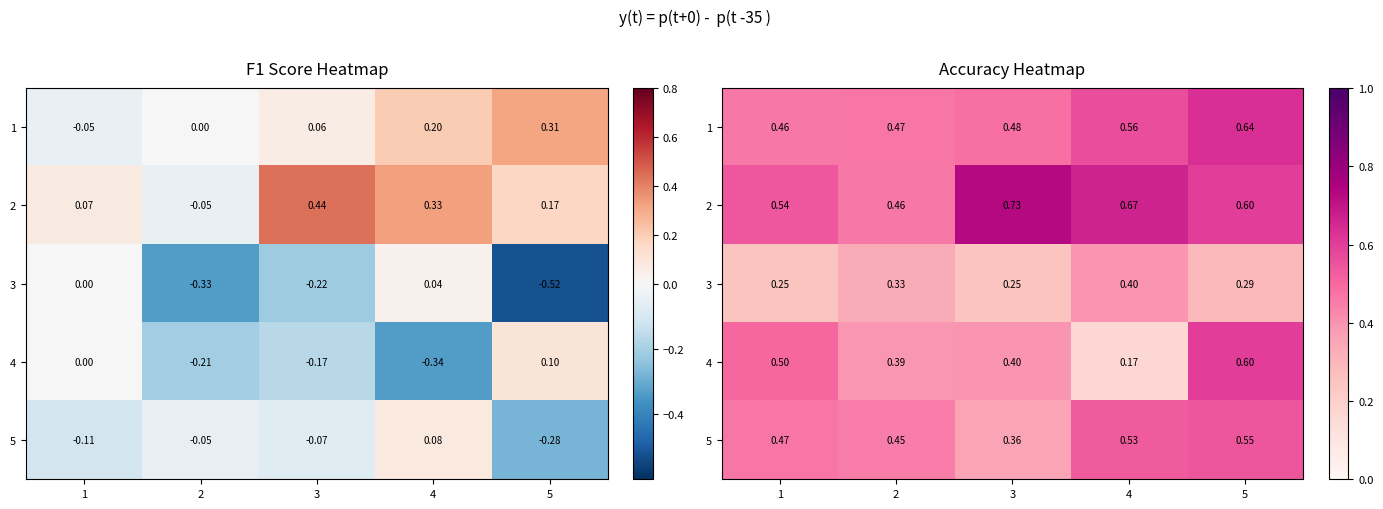

At which label is 4 closest to 0?

4